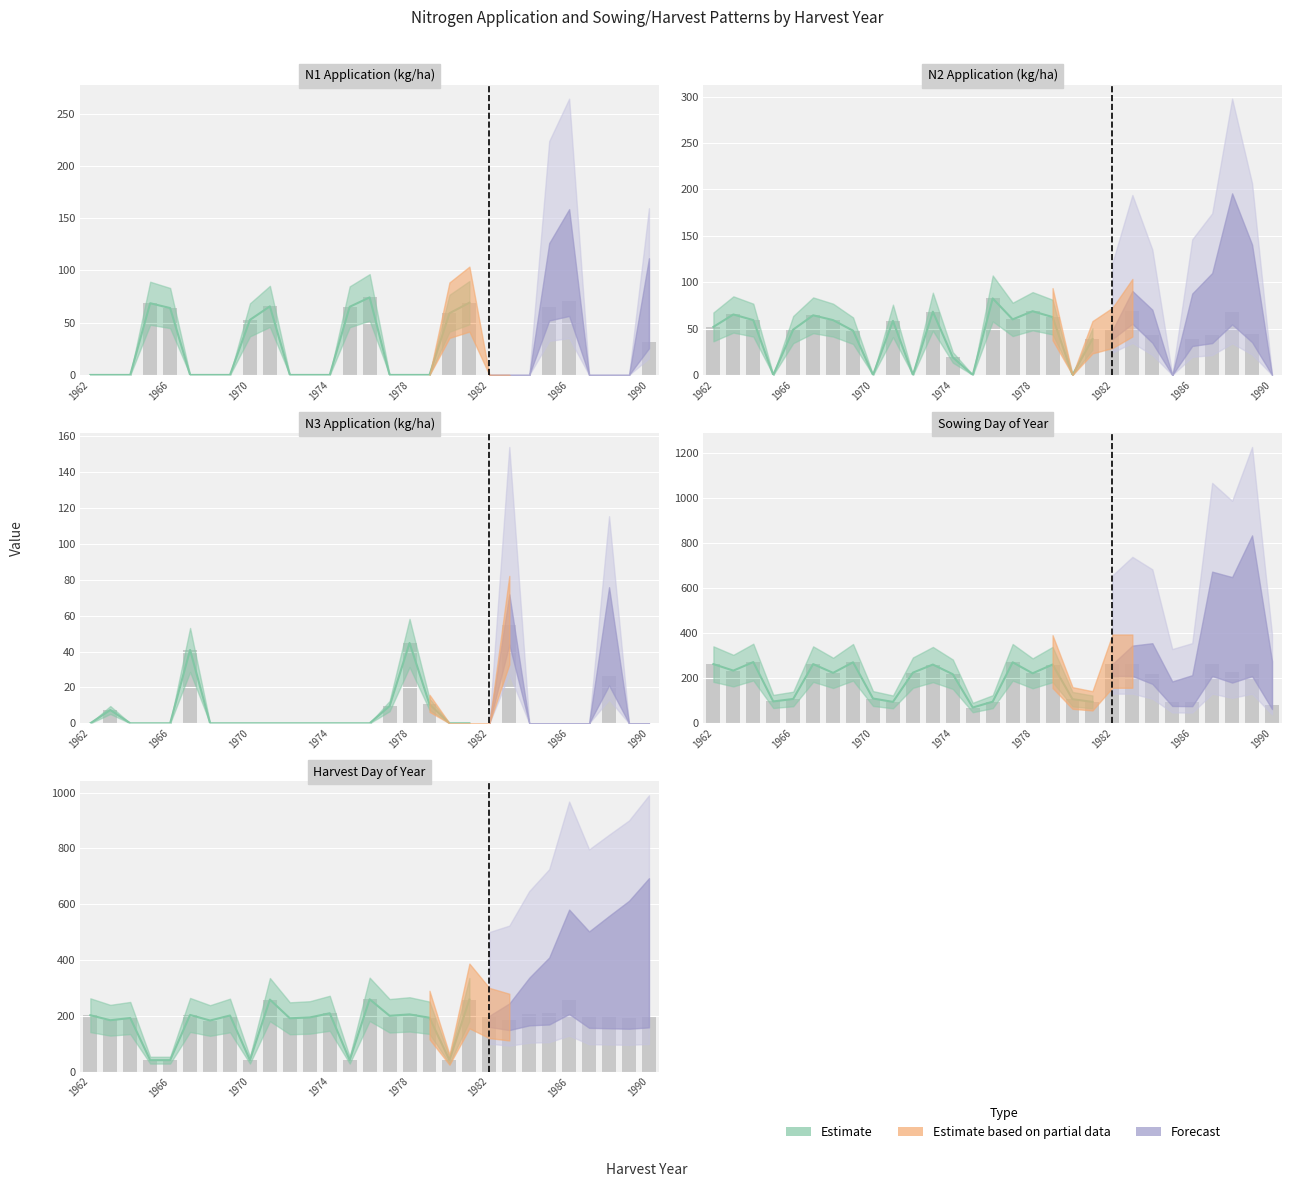

Read the N2 value at 1982.

48.3